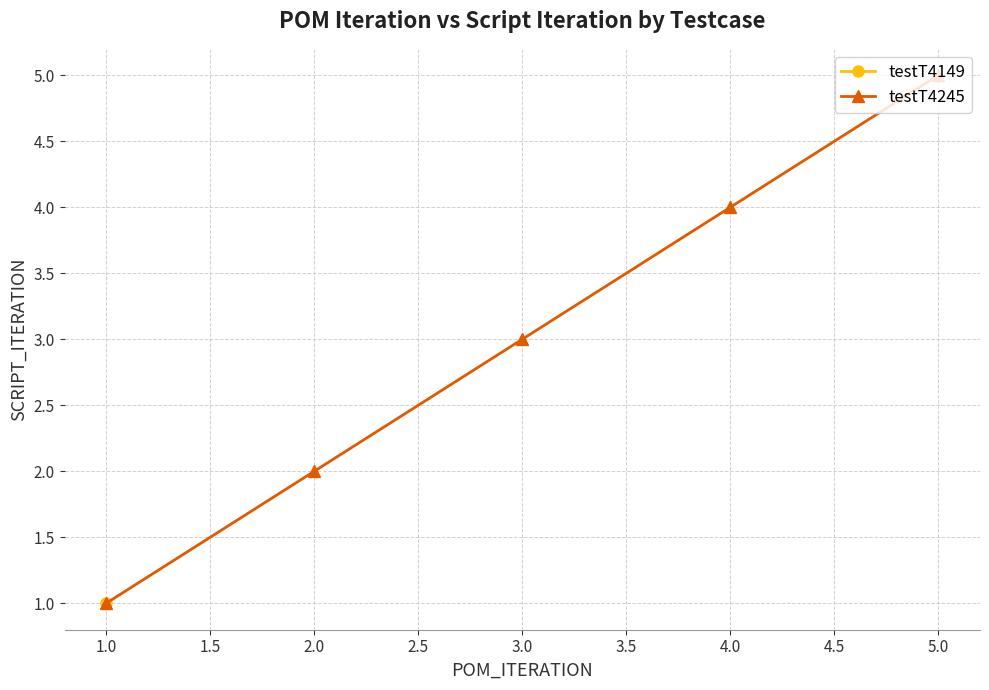

True or false: the data has more than 0 interior local peaks.

False